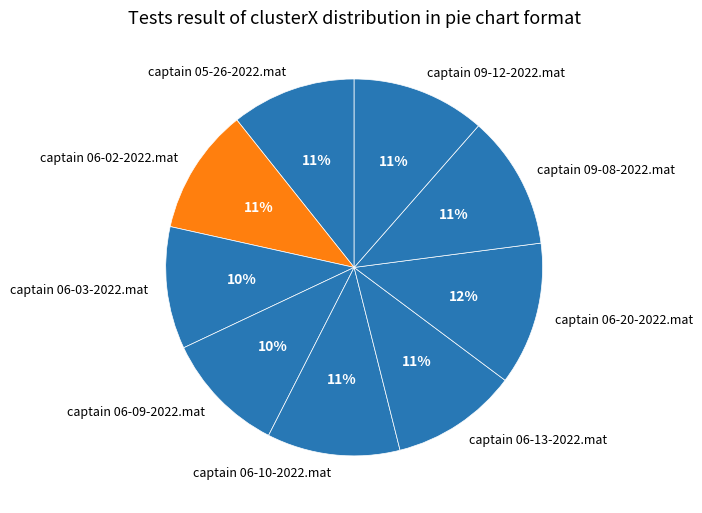

Is it true that captain 06-10-2022.mat is 4% of the pie?

False